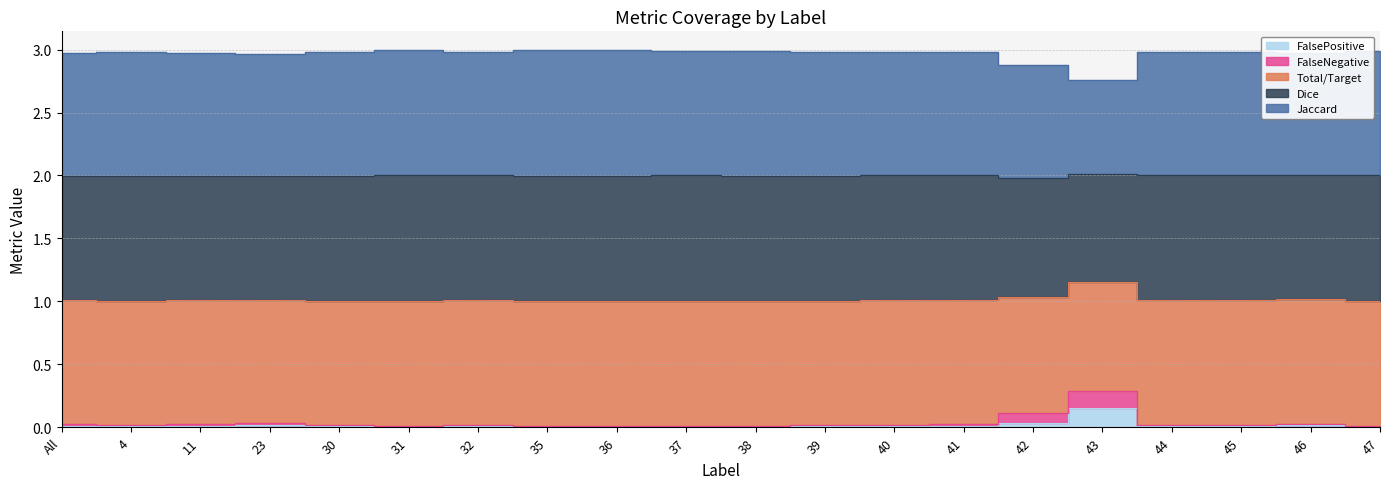

Count the number of categories in the chart.

20